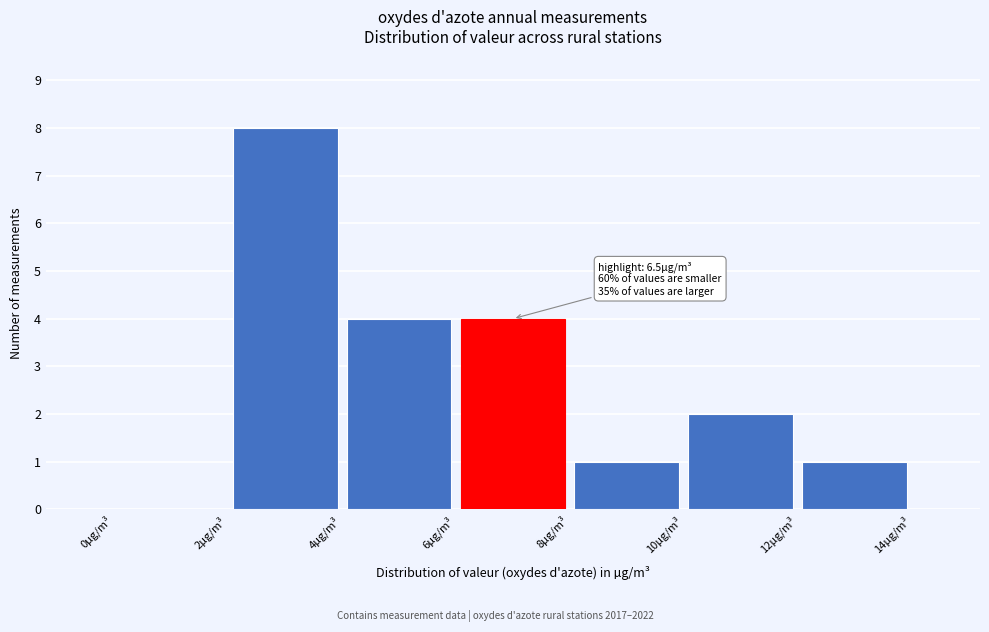

Over which range of the x-axis is the bar tallest?

2 to 4